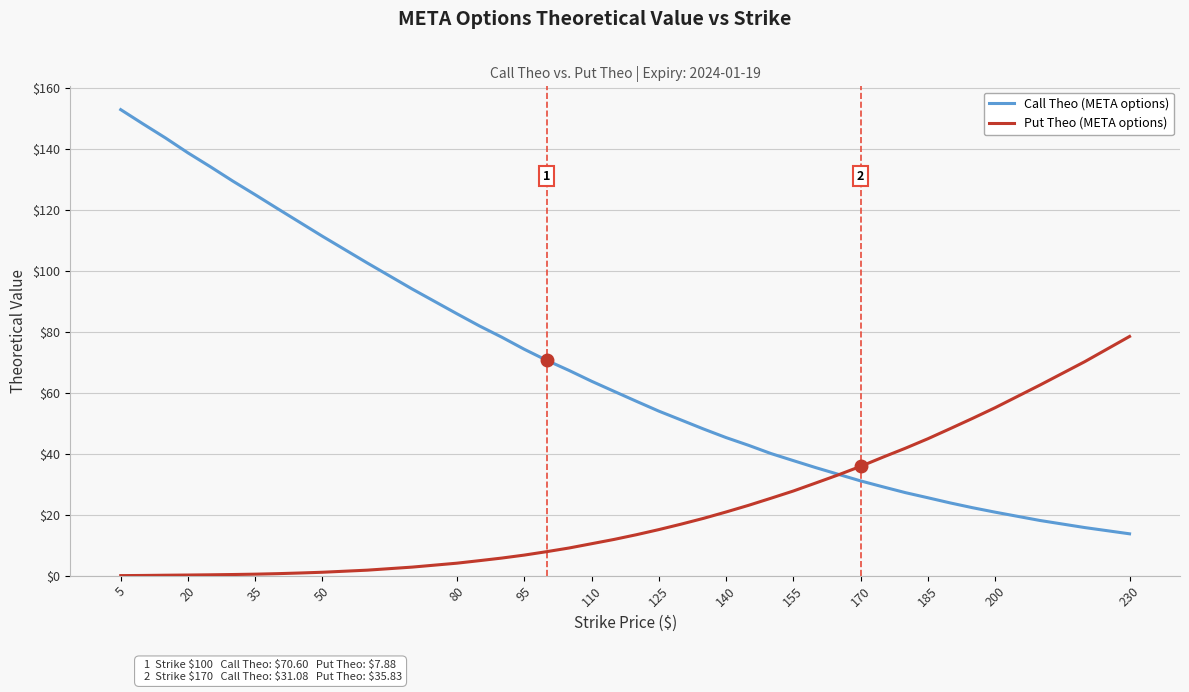

What is the maximum value for Put Theo (META options)?

78.4